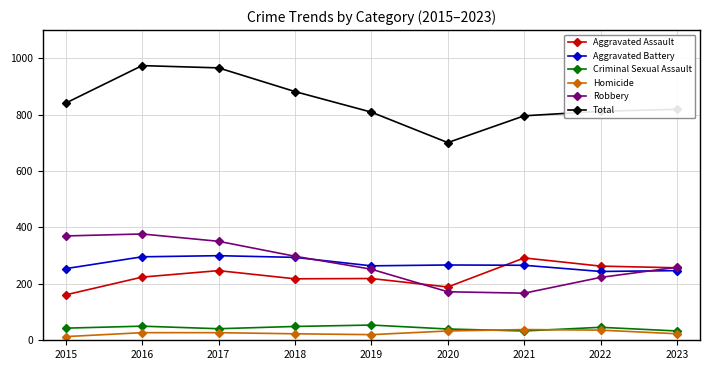

True or false: Aggravated Battery and Total intersect in this chart.

False